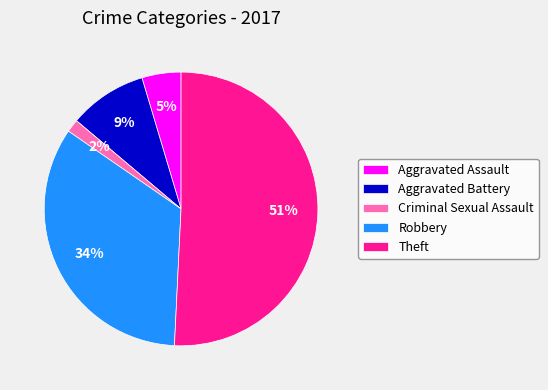

Does any single category account for the majority?

Yes